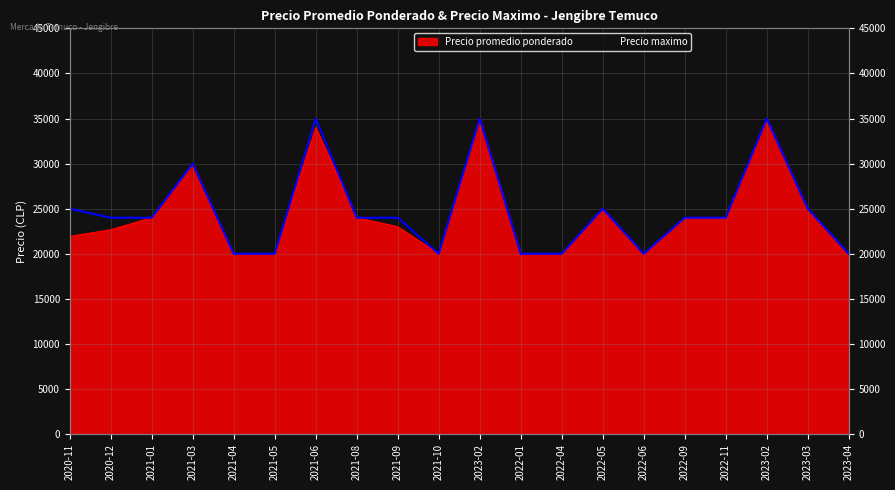

Between 2023-02 and 2022-04, which is larger?

2023-02